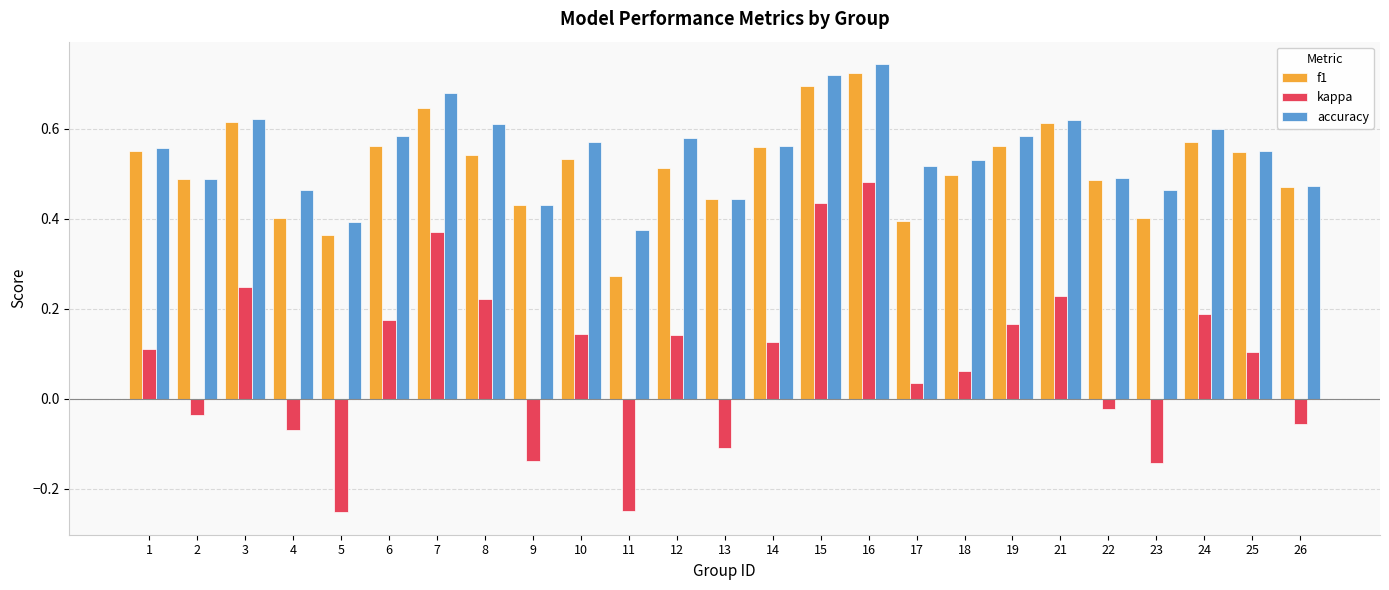

How many values in kappa are below zero?

9